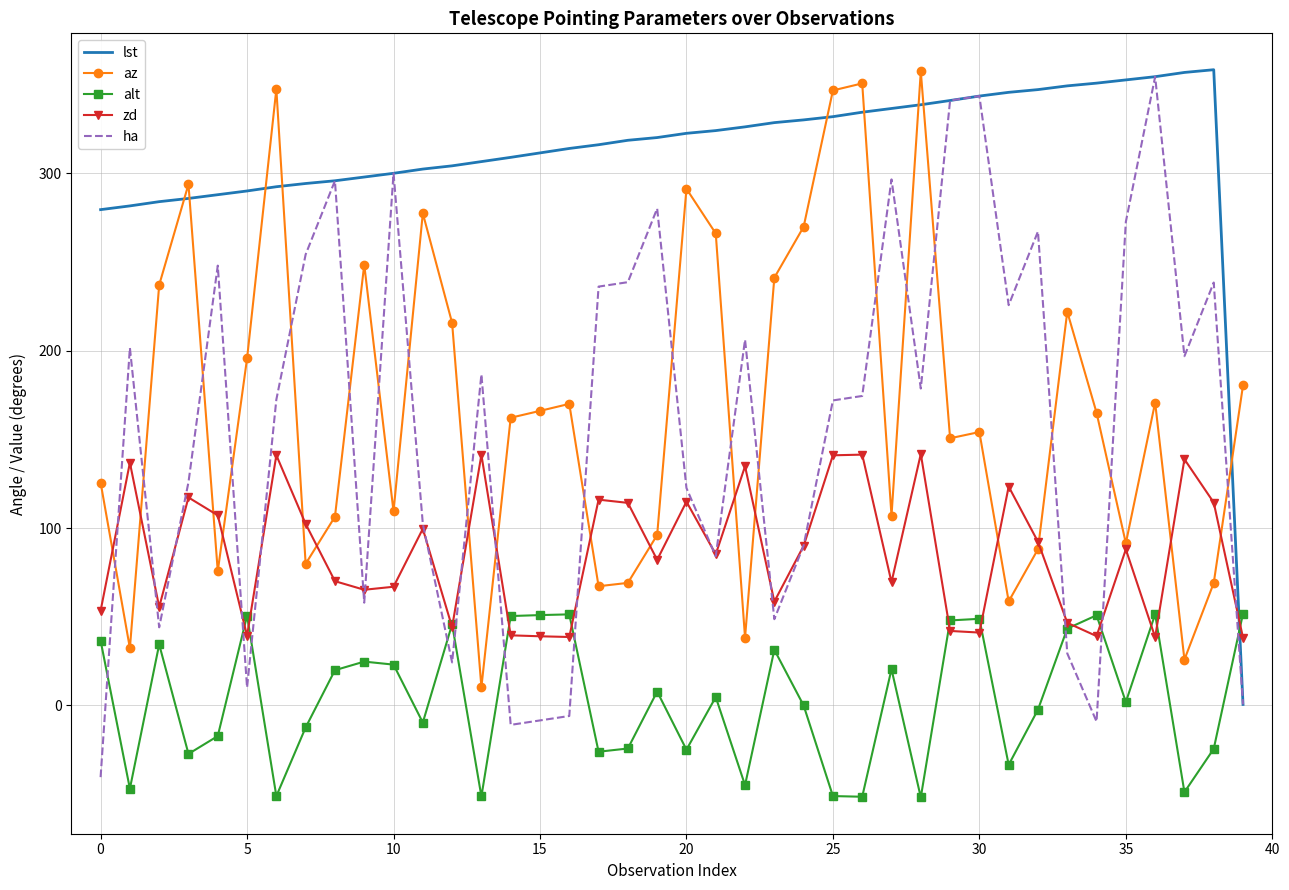

How many categories are shown in the chart?

40